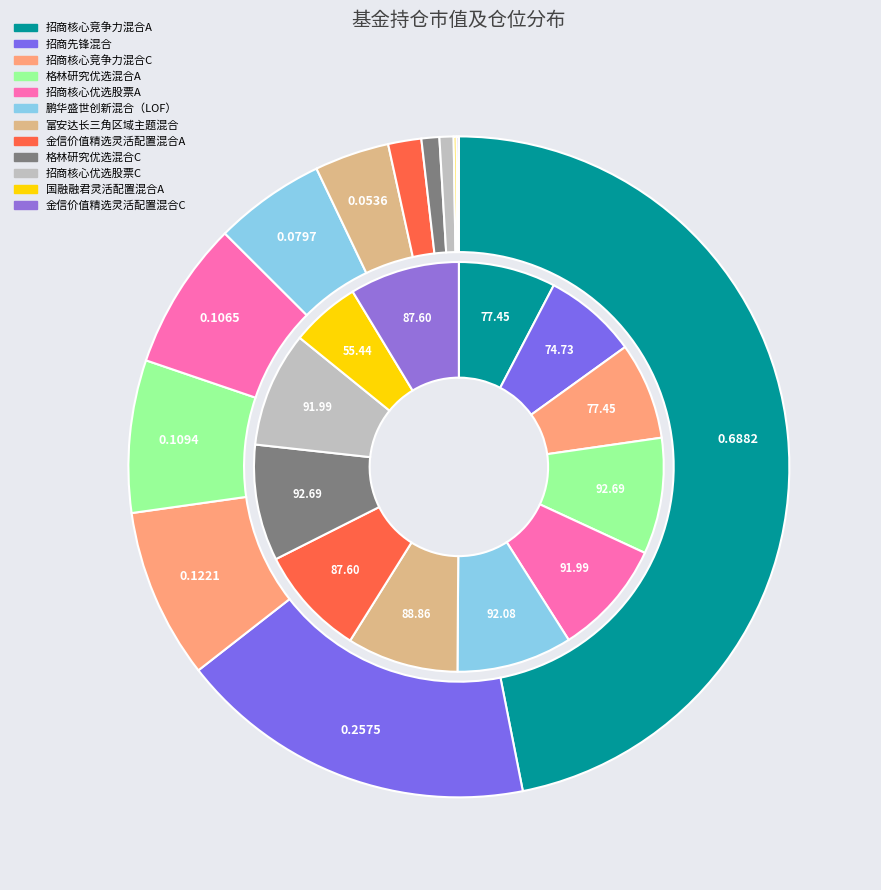

How many slices are in this pie chart?

12